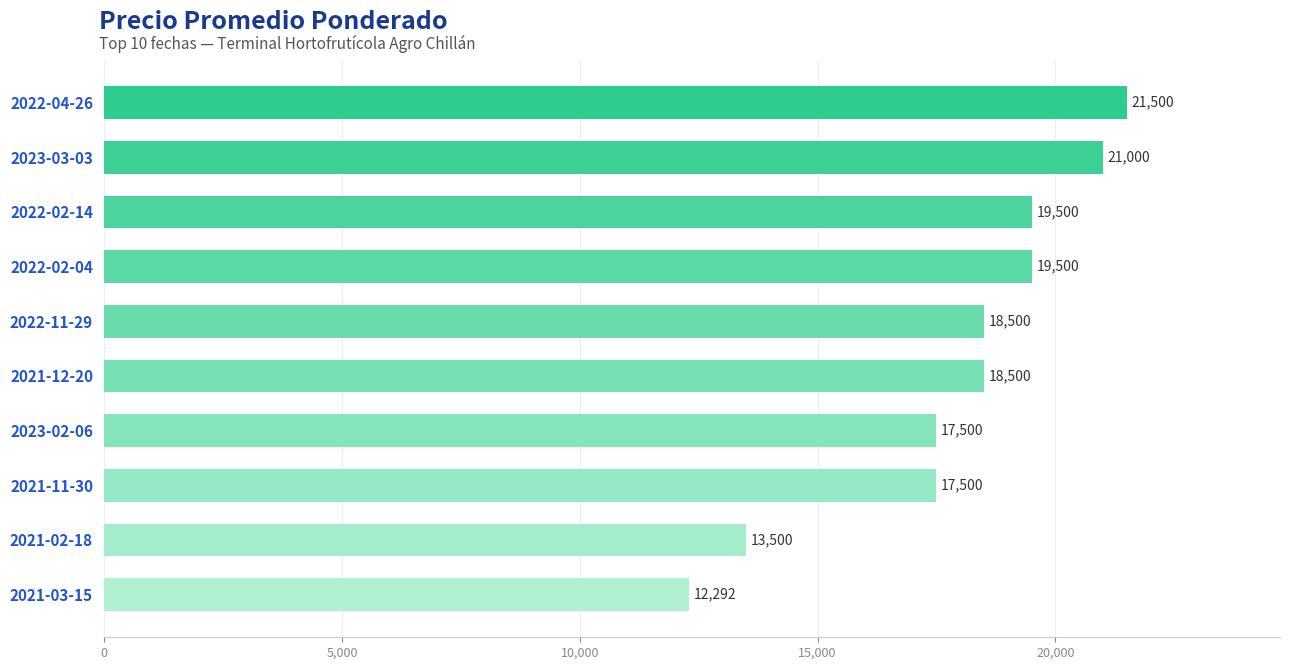

Which label corresponds to the smallest value in the chart?

2021-03-15